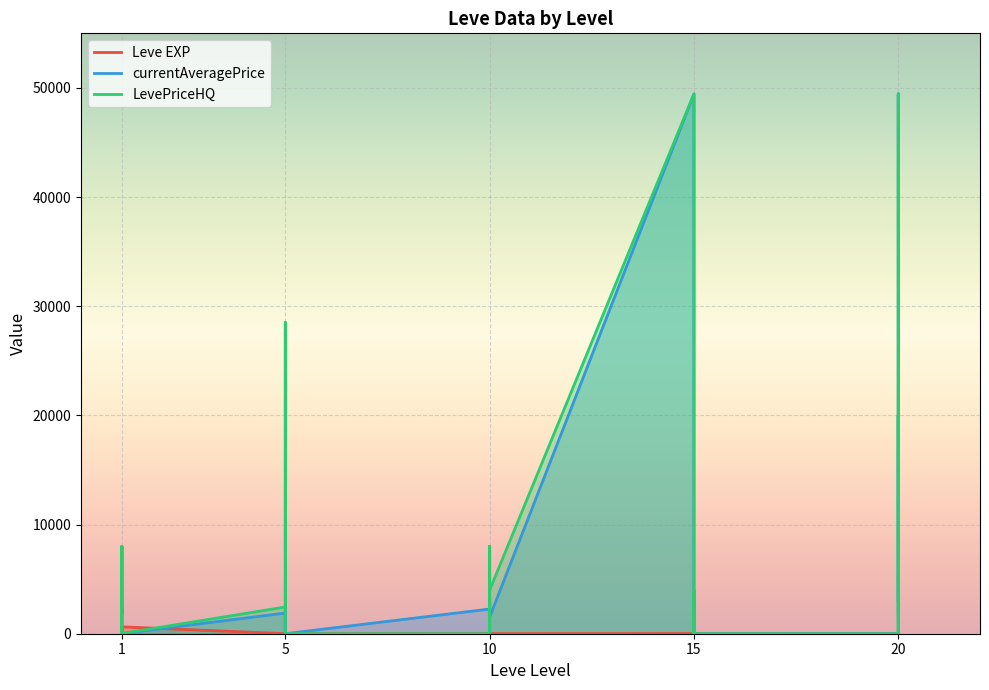

Where does the LevePriceHQ series first go above 750?

1